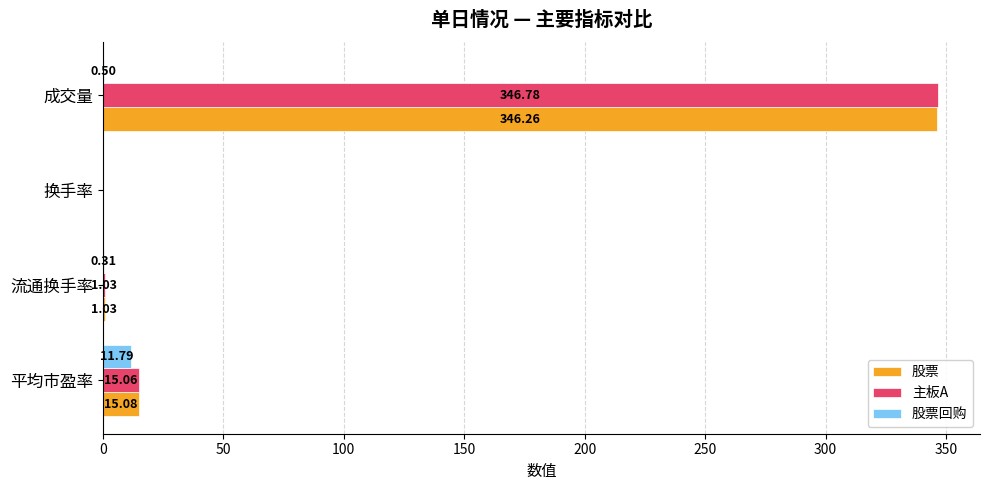

Which series has the largest total across all categories?

主板A